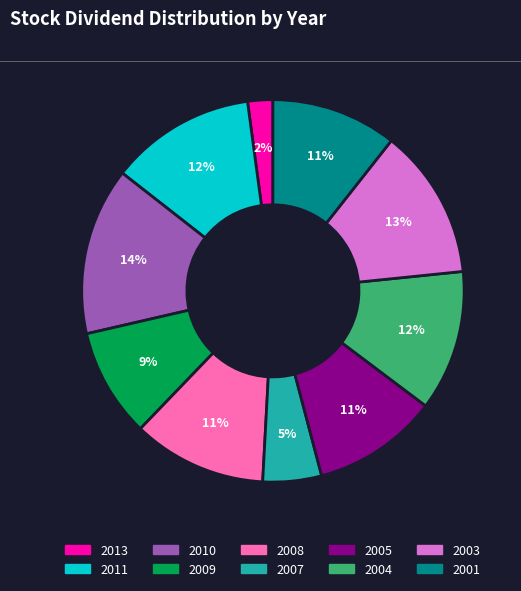

Between 2004 and 2005, which is larger?

2004